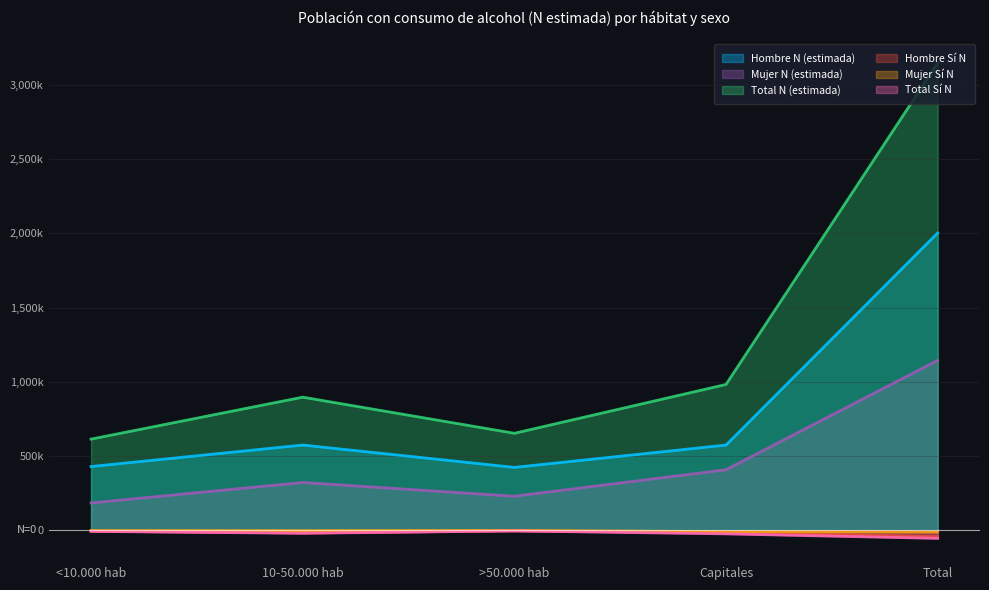

True or false: Mujer N (estimada) has a value of 229667 at >50.000 hab.

True